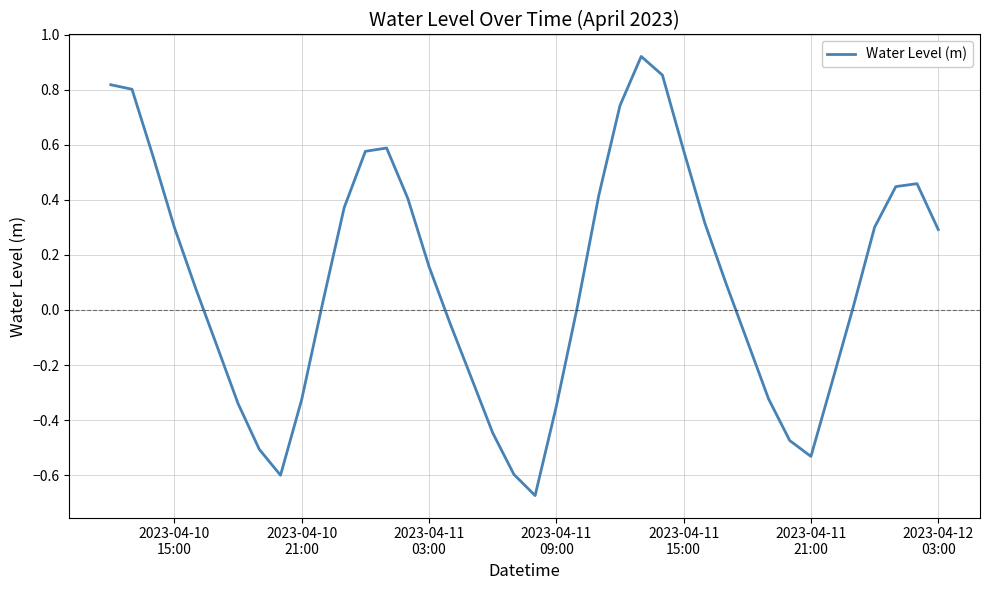

What is the difference between the maximum and minimum values?

1.6